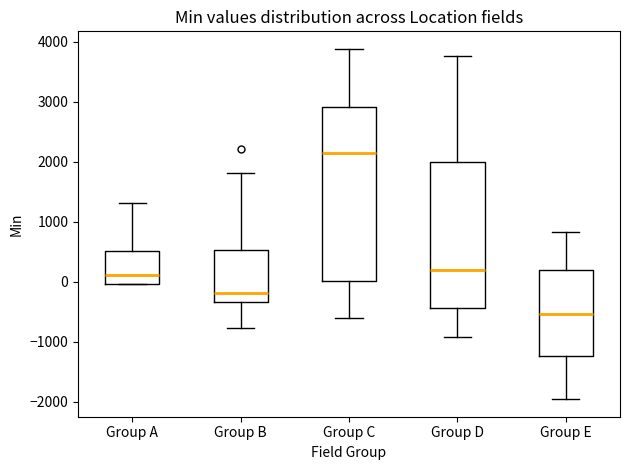

Where is the upper edge of the box for Group D on the y-axis? The values are not printed on the chart, so give them approximately, as read against the axis.

2000